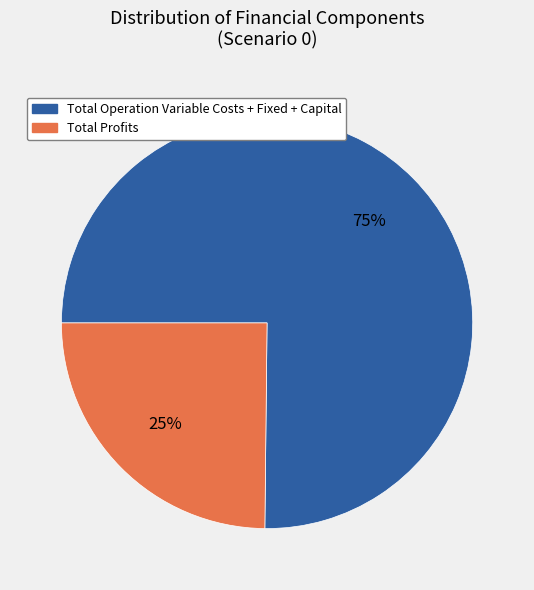

To the nearest percent, what is the average slice percentage?

50%